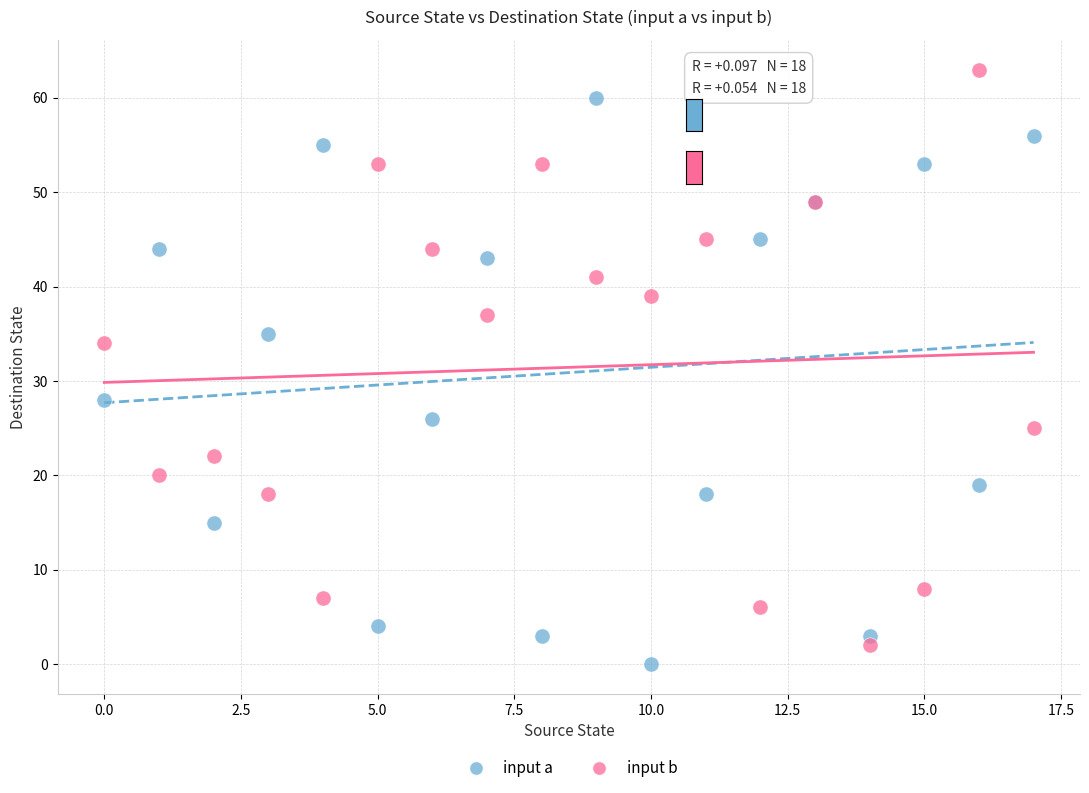

In the input a series, what Y value is closest to 30?

28